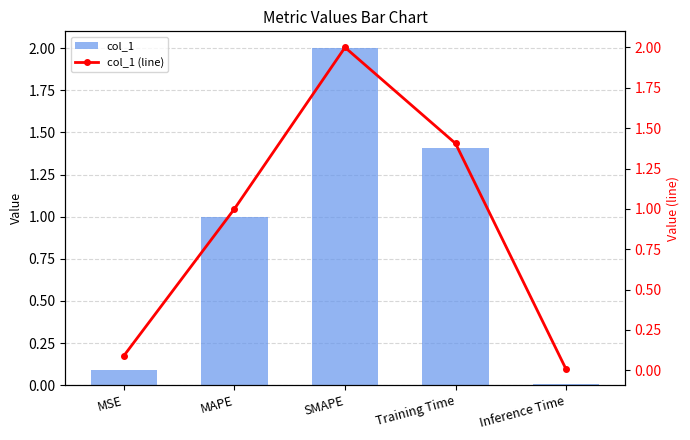

What is the sum of all col_1 (line) values?

4.5